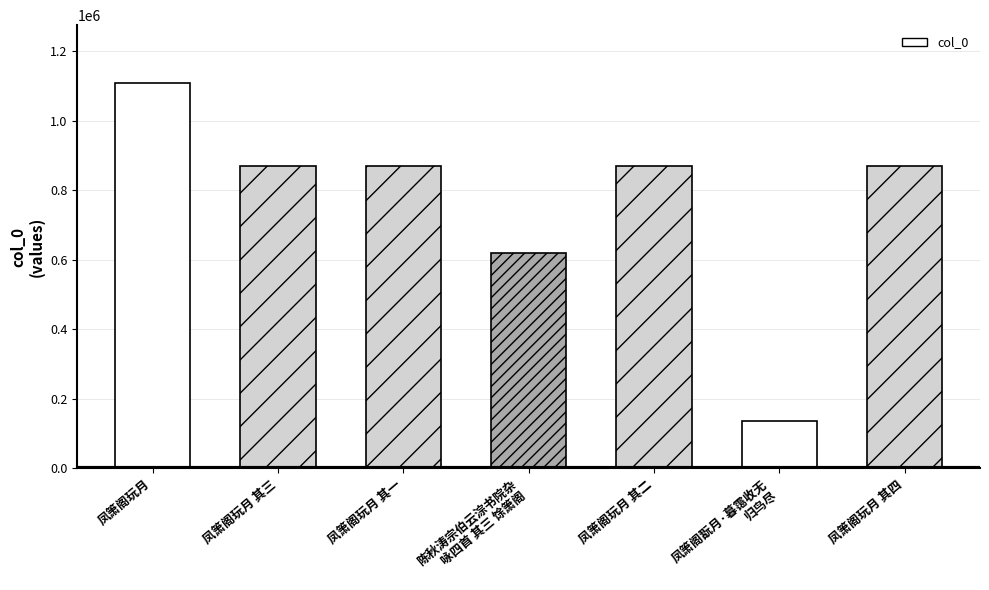

What is the minimum value shown in the chart?

136572